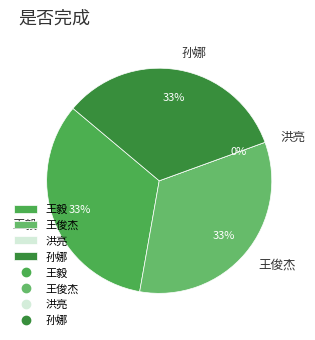

The 王俊杰 slice represents 25% of the pie. True or false?

False